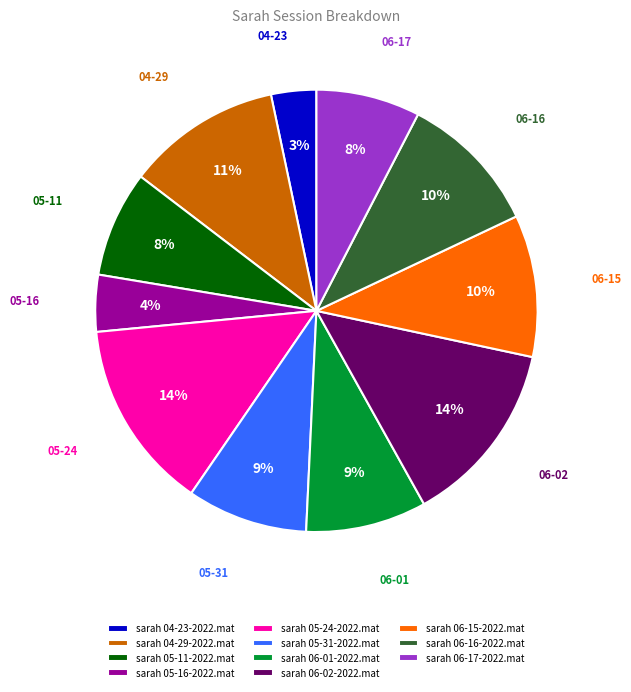

What percentage is the sarah 06-17-2022.mat slice, to the nearest percent?

8%